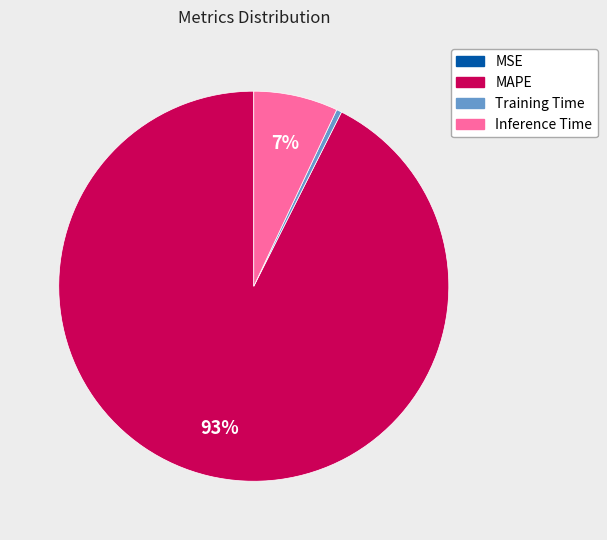

What is the majority slice?

MAPE